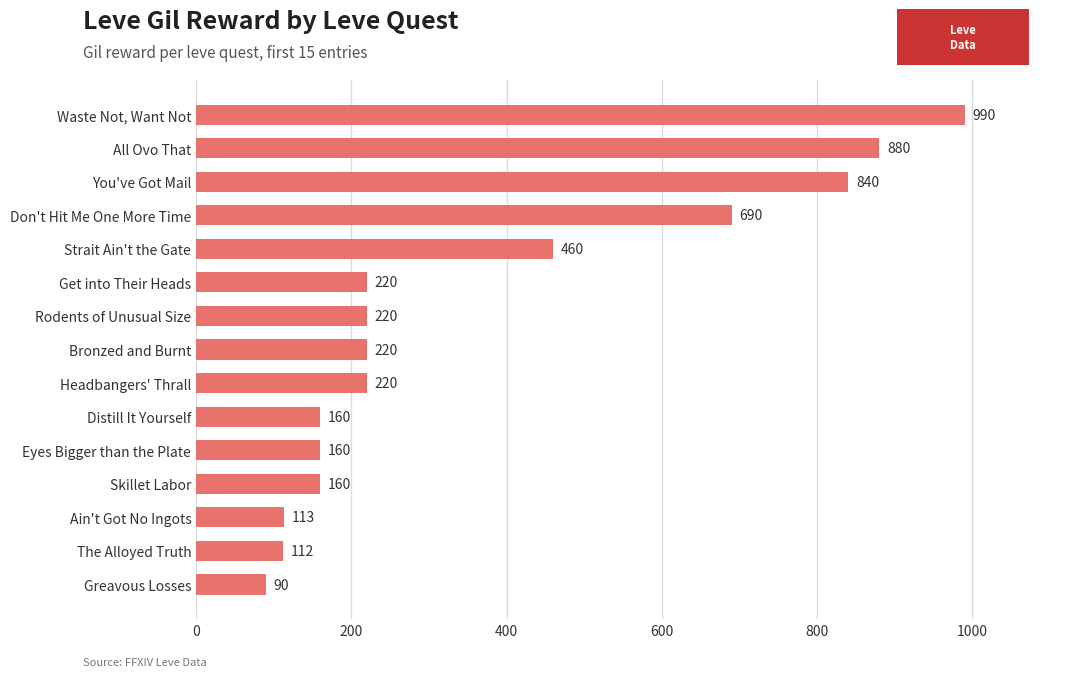

Reading bottom to top, what are all the values shown in this chart?

90	112	113	160	160	160	220	220	220	220	460	690	840	880	990